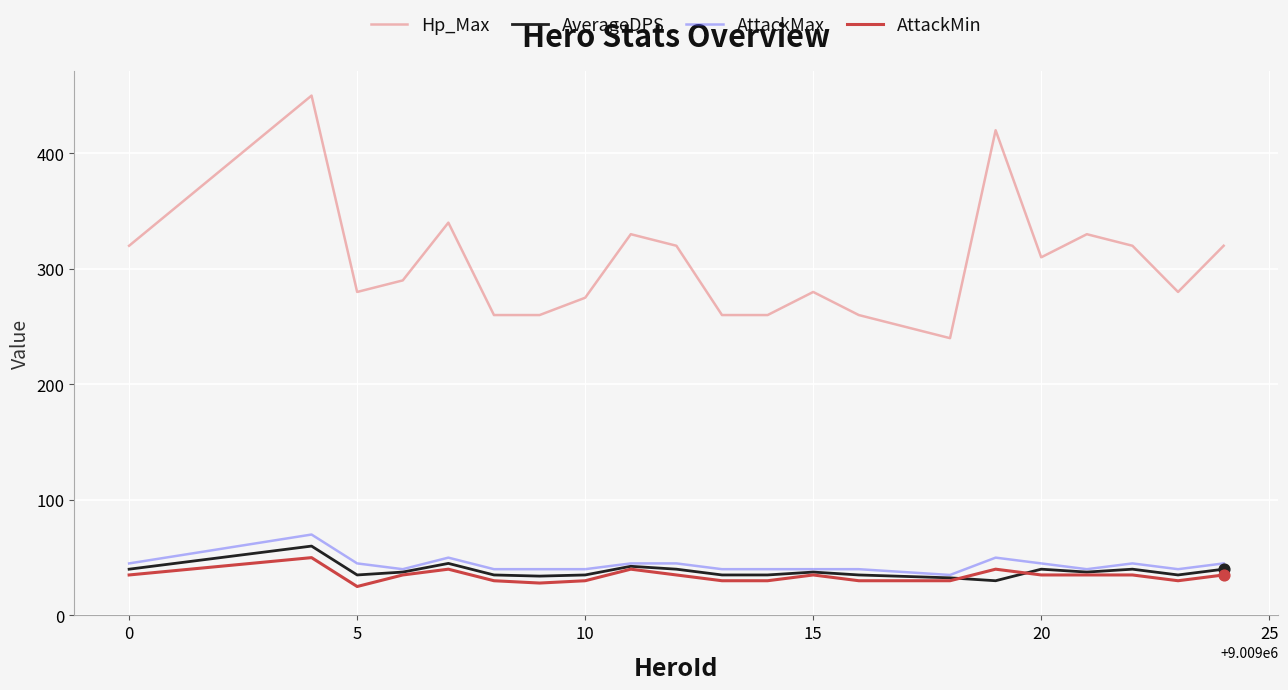

Which series has the largest range (max minus min)?

Hp_Max